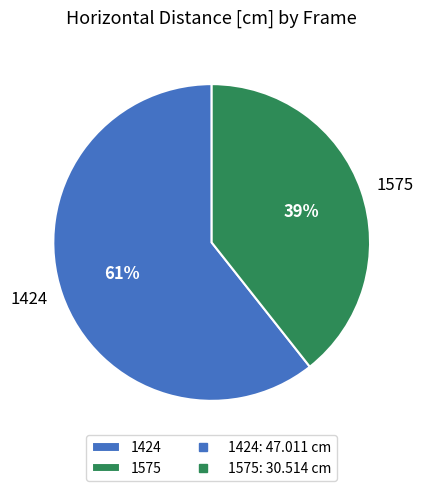

Do 1424 and 1575 together represent more than half of the pie?

Yes